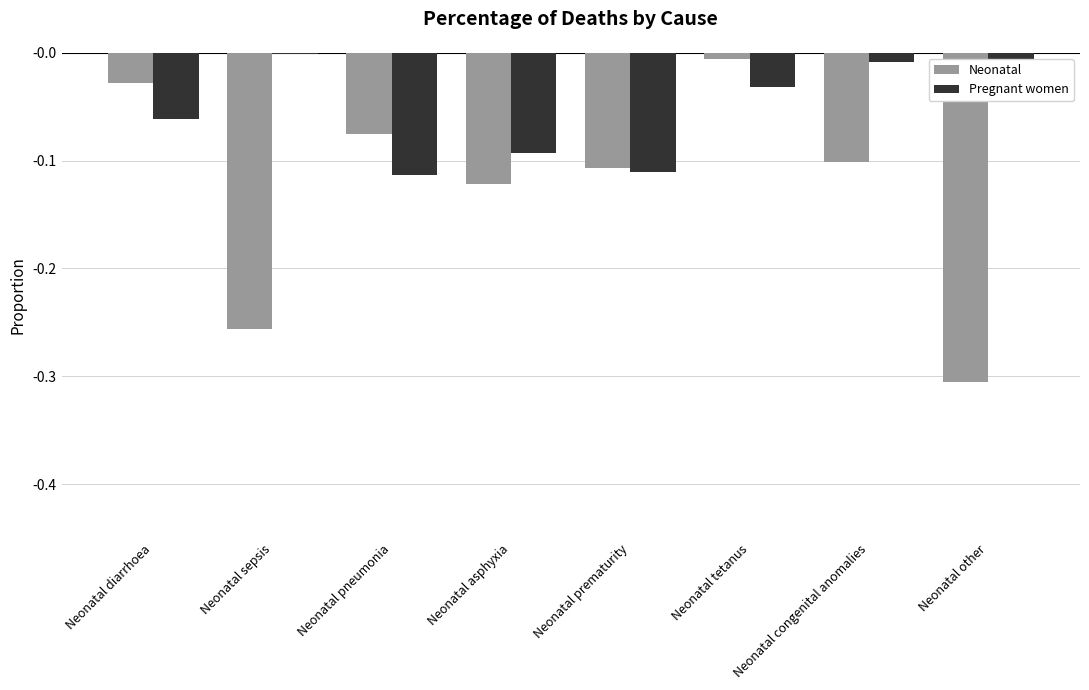

Between Neonatal prematurity and Neonatal congenital anomalies, which series saw the biggest shift?

Pregnant women